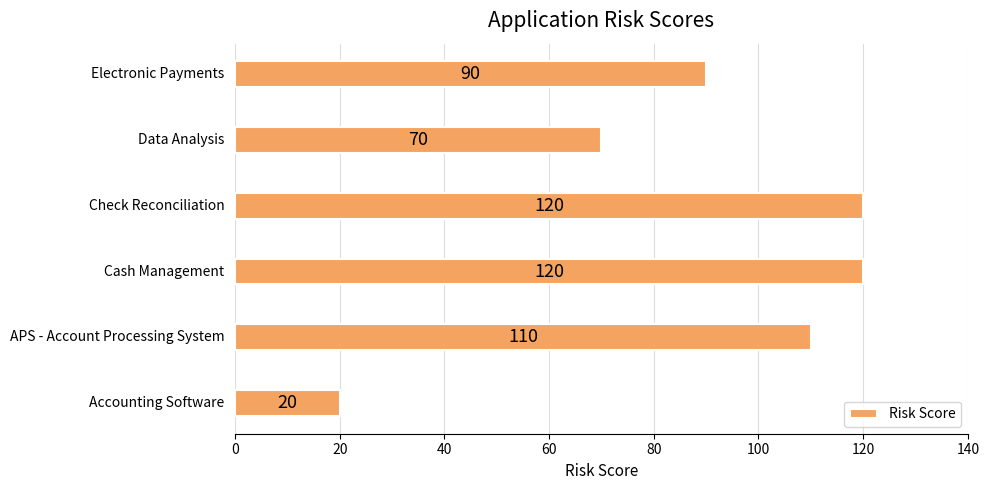

Count the values in the range 70 to 120.

5